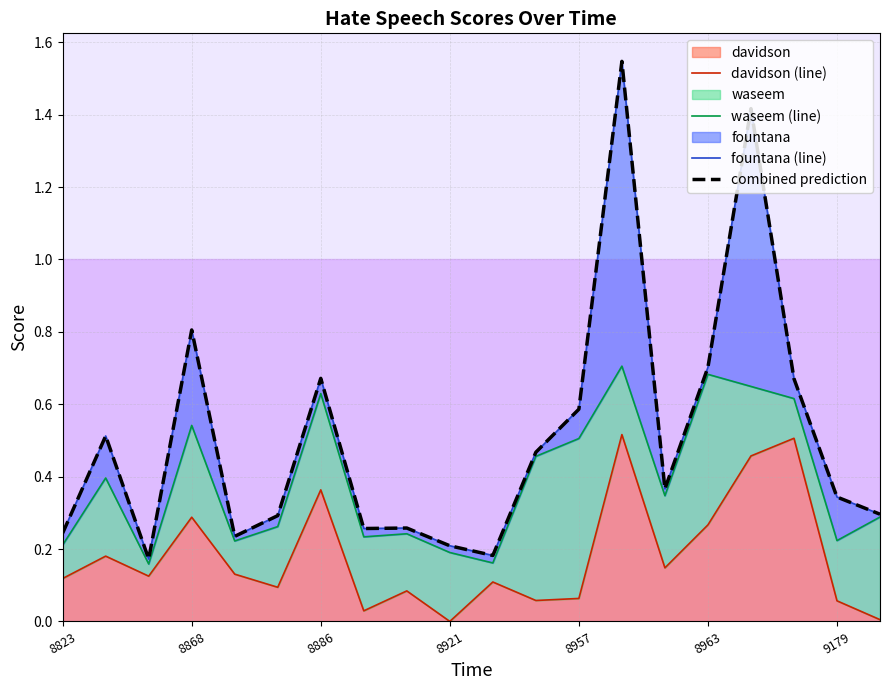

Is it true that davidson equals 0.0 at 8957?

False